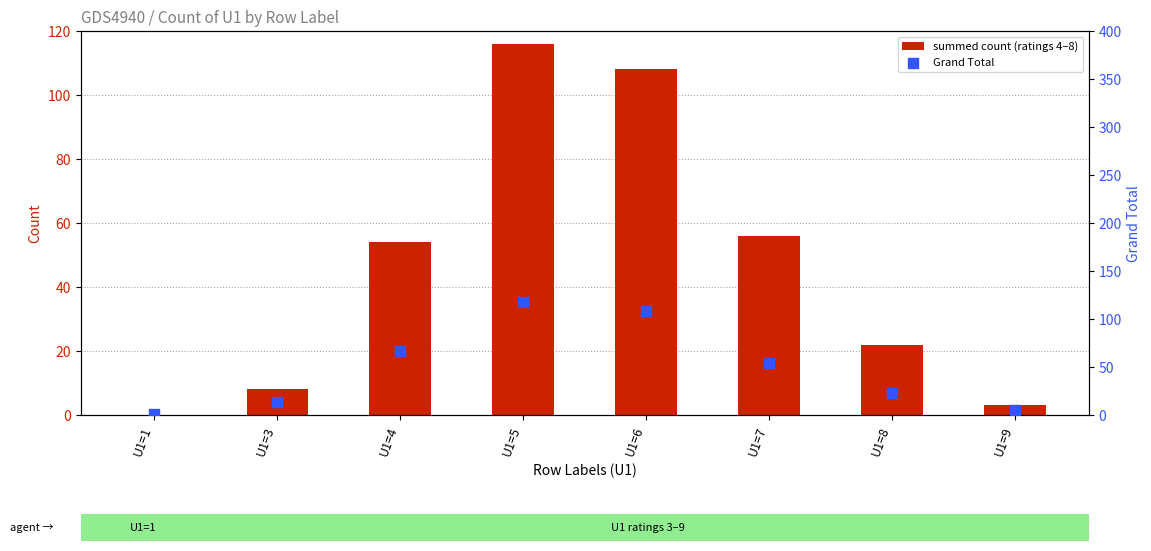

At how many categories does at least one series exceed 0?

8